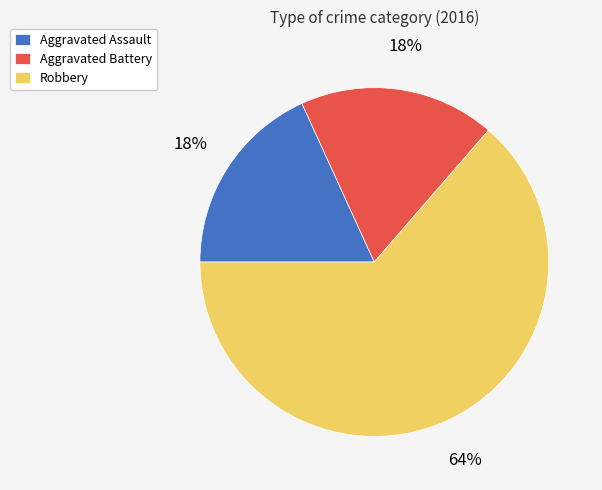

What is the ratio of the value at Aggravated Assault to the value at Aggravated Battery?

1.0